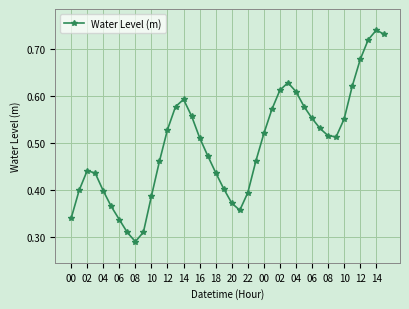

How many interior local valleys (lower than both neighbors) does the data have?

3